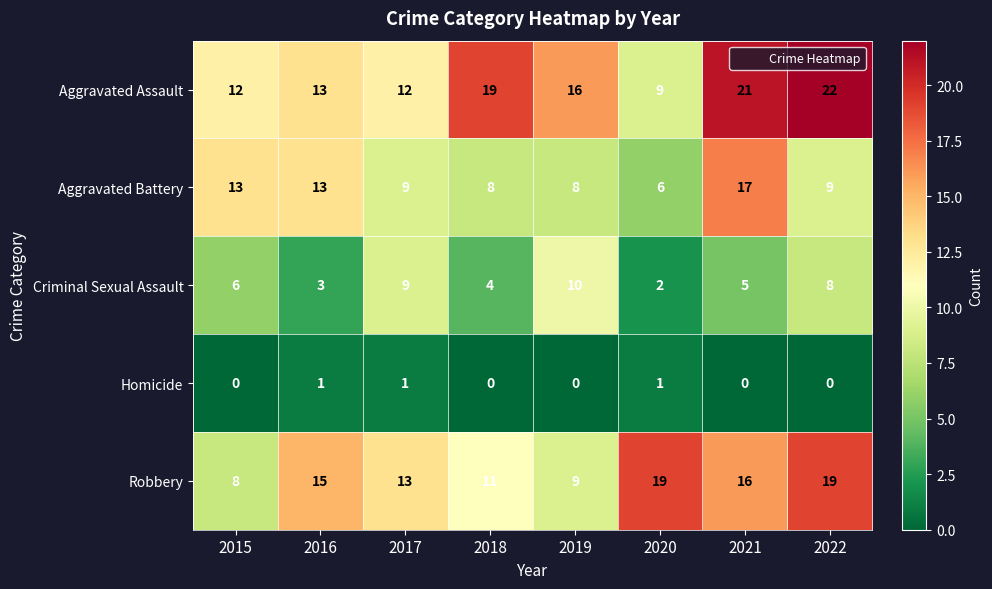

The value of Homicide at 2015 is 1. True or false?

False